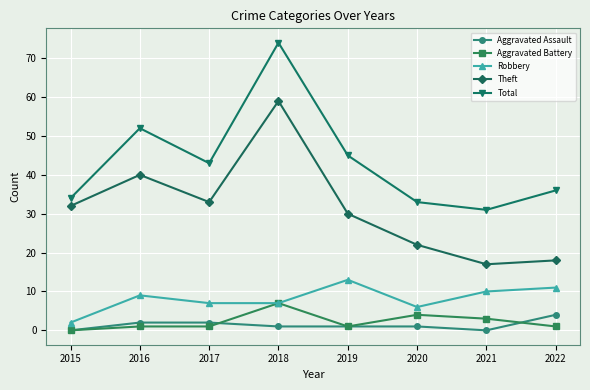

What is the sum of the Aggravated Battery values at 2016 and 2018?

8